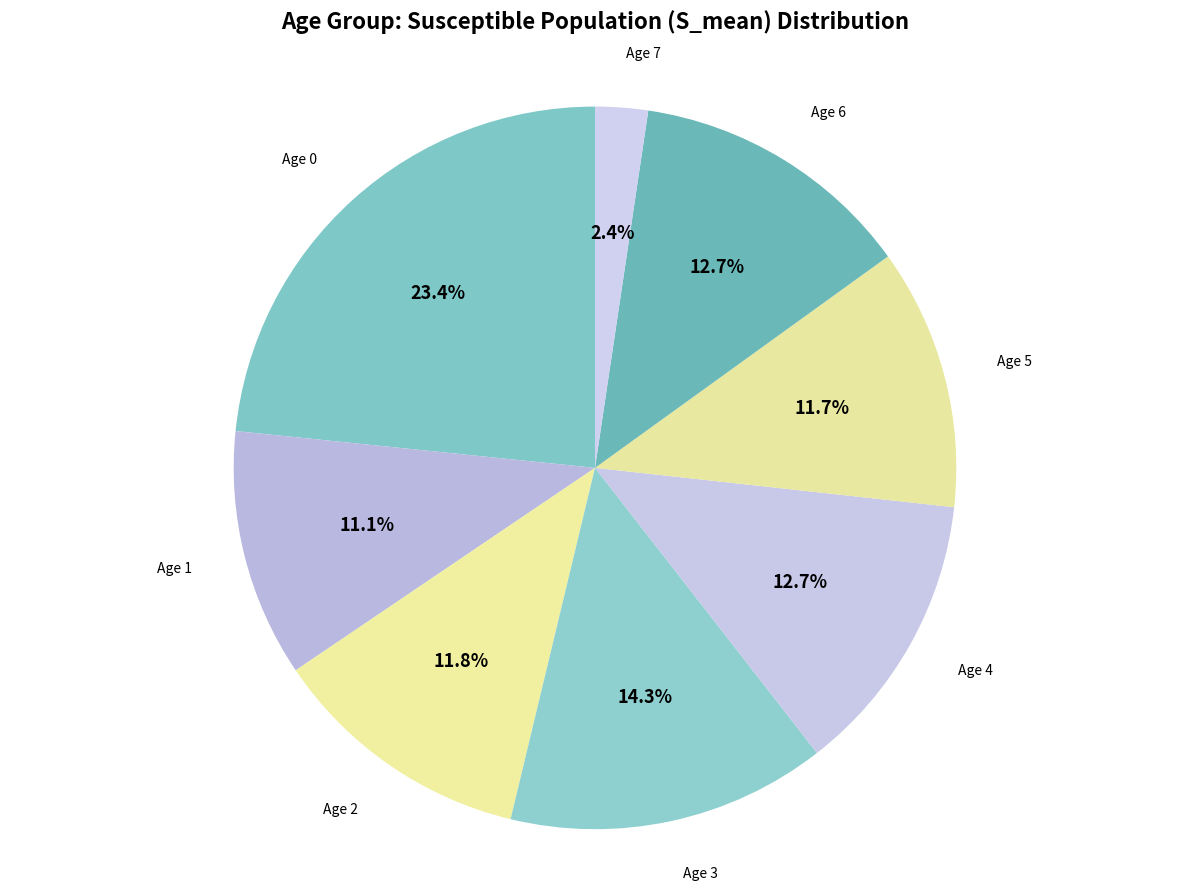

Between Age 2 and Age 7, which is larger?

Age 2